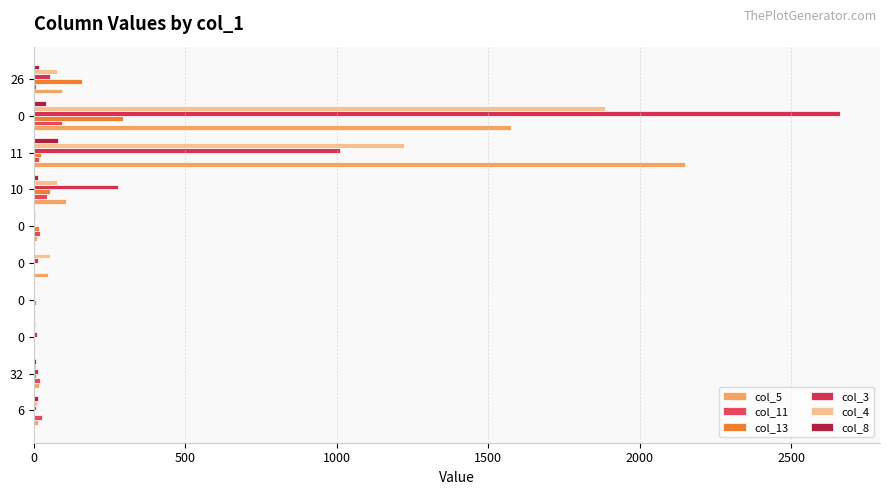

Count the number of categories in the chart.

10